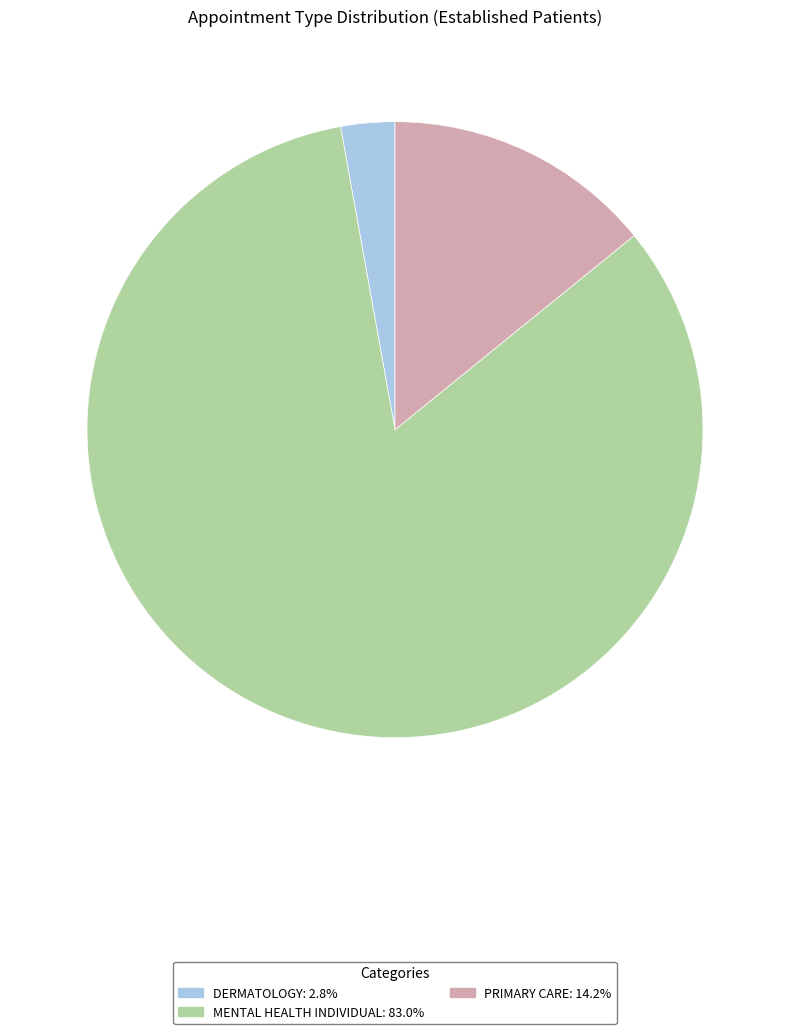

Which category has the biggest portion of the pie?

MENTAL HEALTH INDIVIDUAL